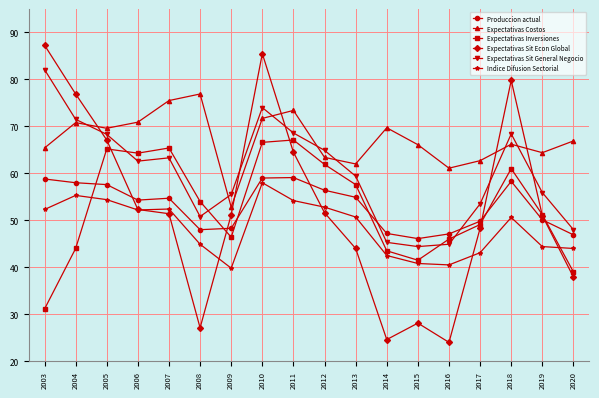

Read the Indice Difusion Sectorial value at 2008.

44.9